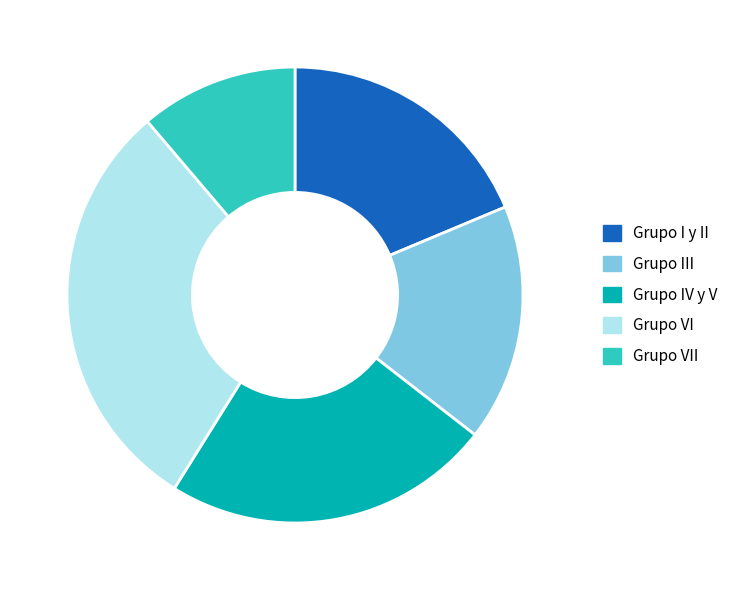

Is it true that Grupo III is 1% of the pie?

False